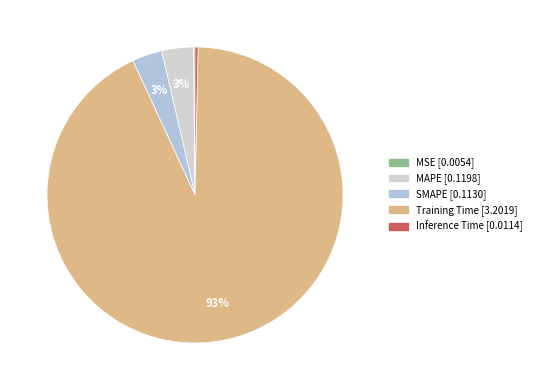

Does MAPE represent more than half of the total?

No